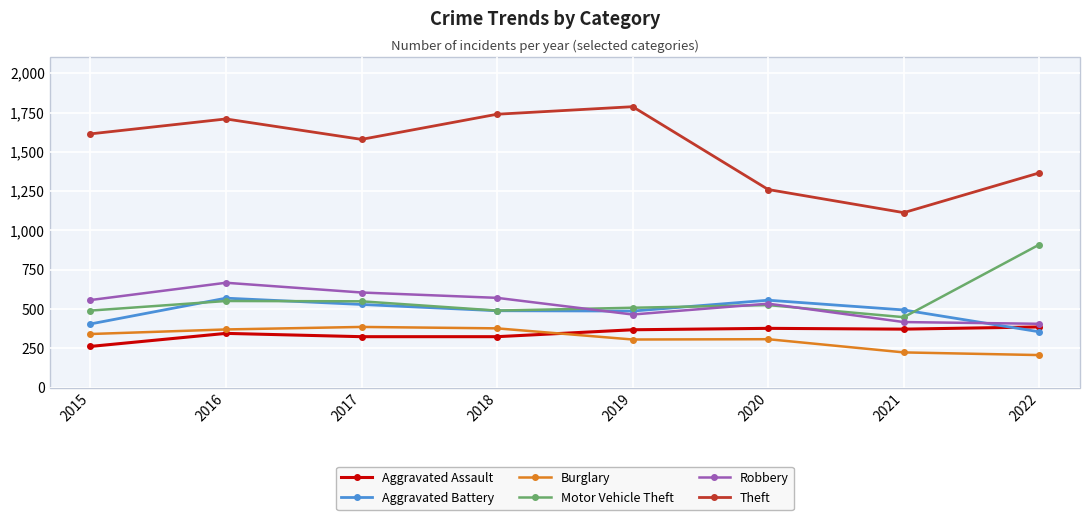

What is the value of the Motor Vehicle Theft point at the 7th from the left?

448